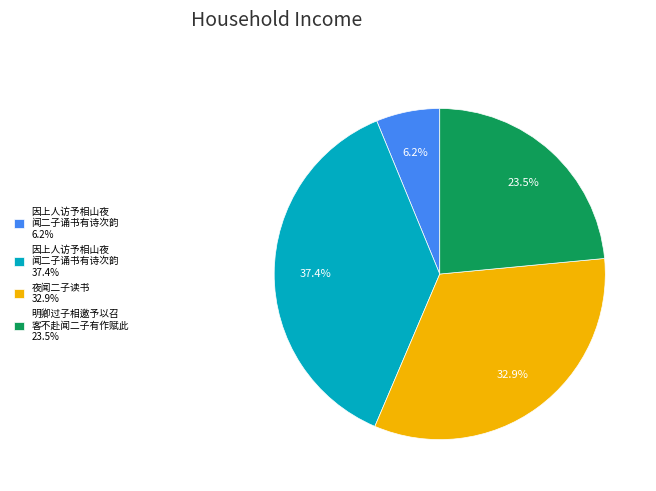

What percentage is NOT represented by 夜闻二子读书 32.9%?

67.1%